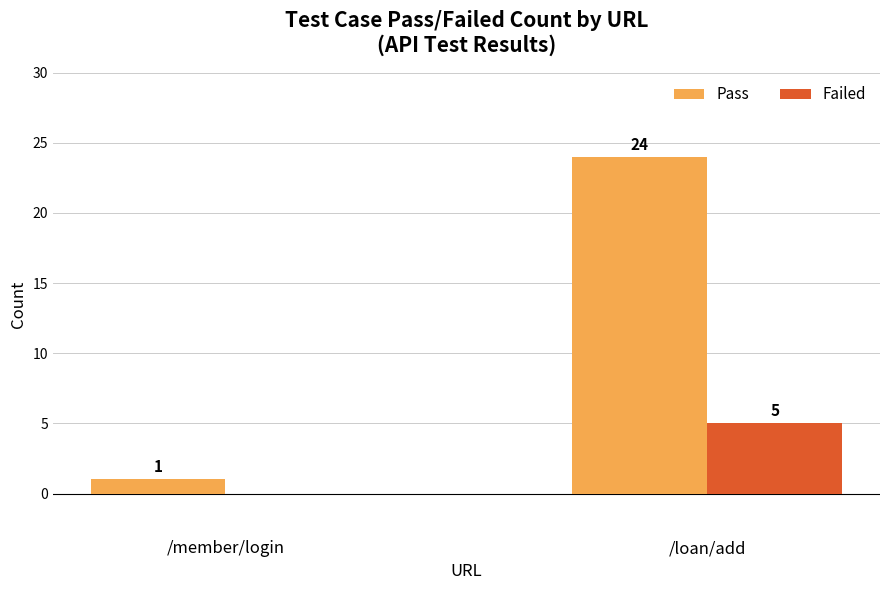

At which category is the sum across all series the highest?

/loan/add